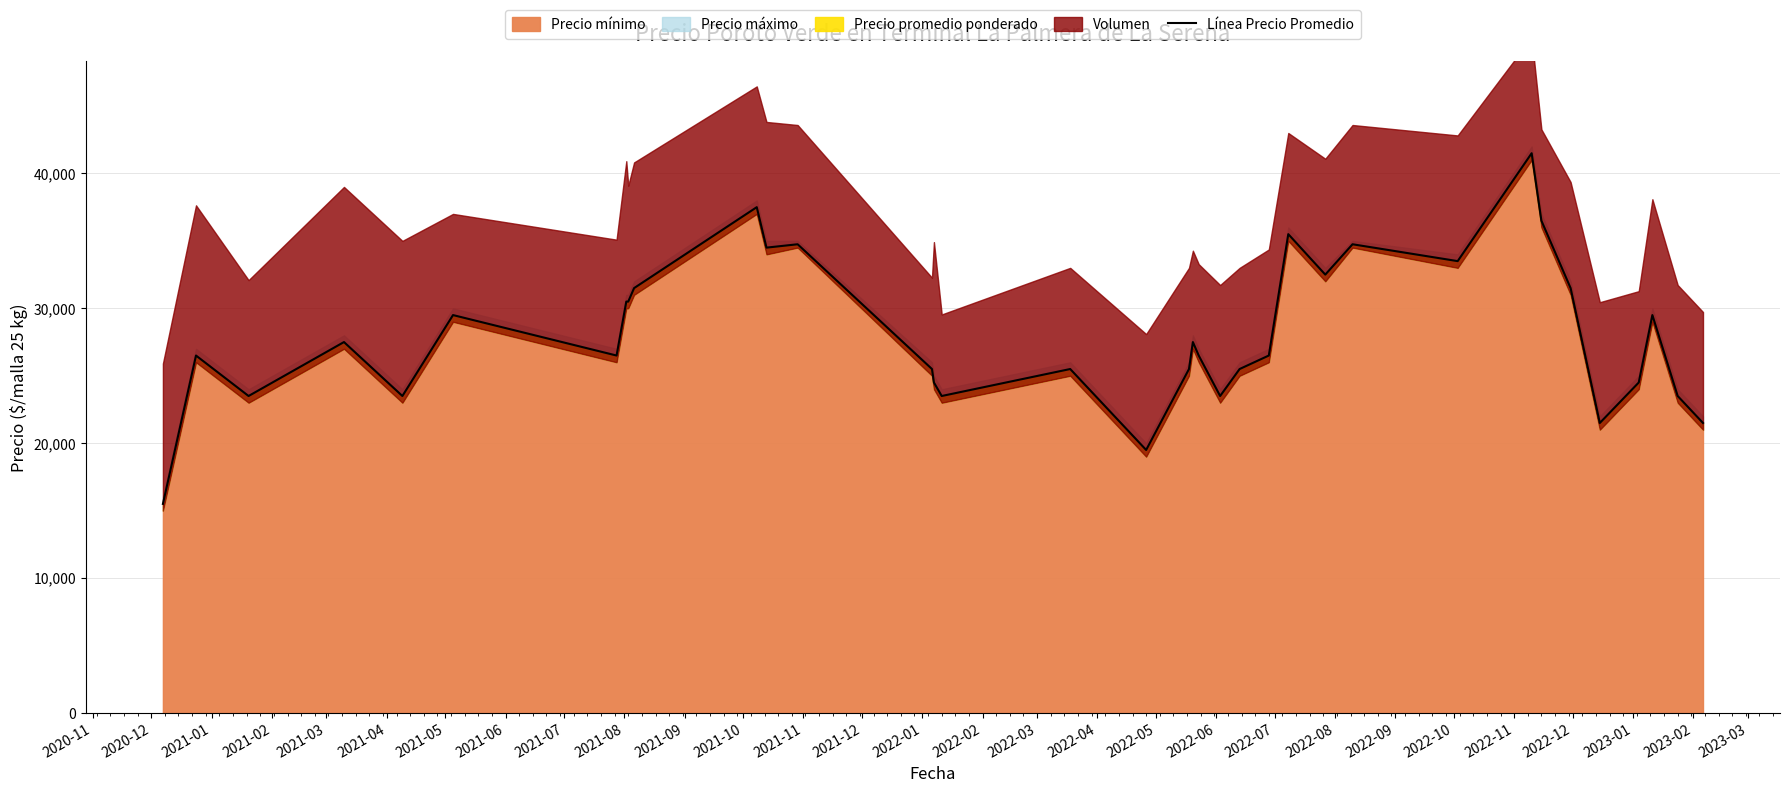

At which label does the data first exceed 26500?

2021-02